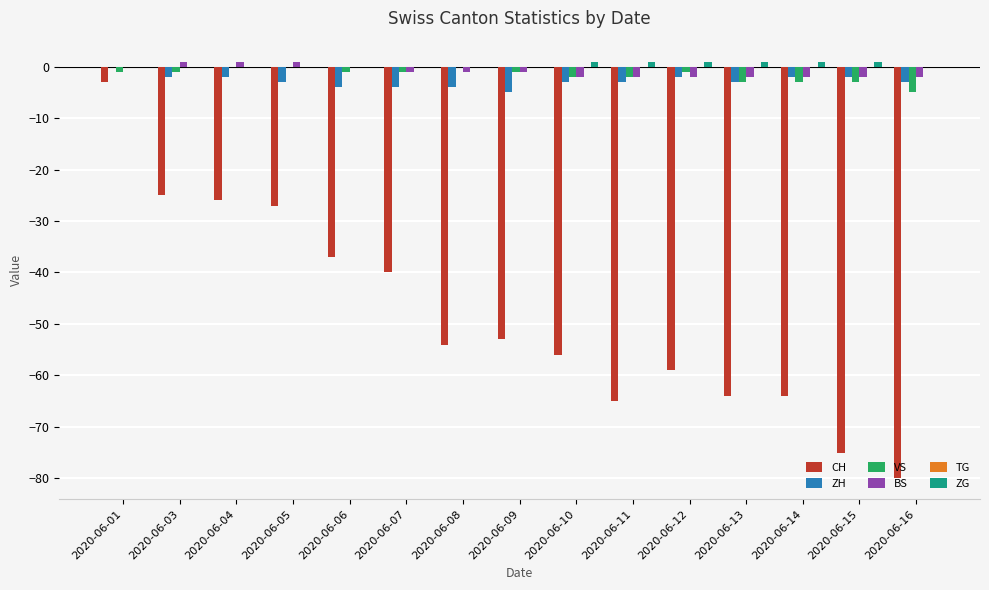

Which series changed the most between 2020-06-01 and 2020-06-03?

CH